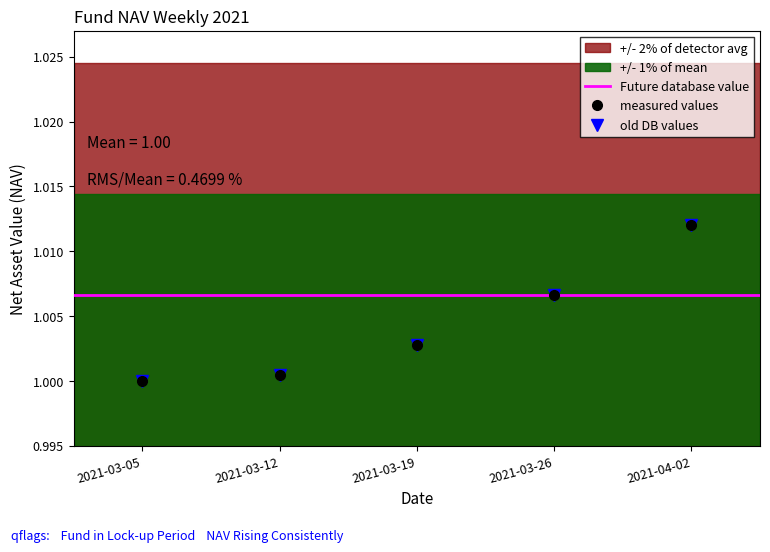

What is the minimum value shown in the chart?

1.0